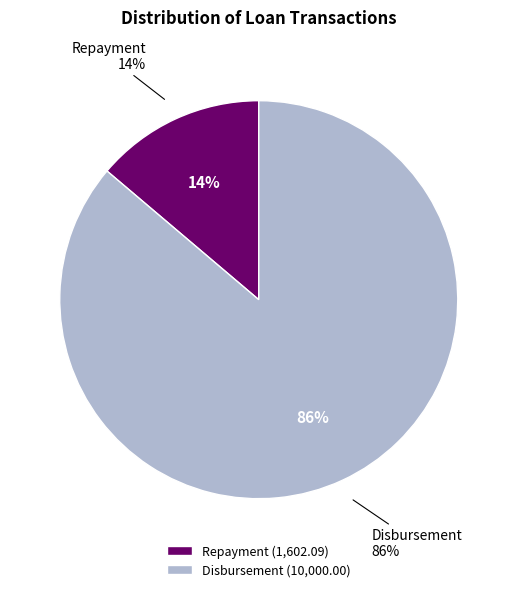

Which category accounts for the majority?

Disbursement